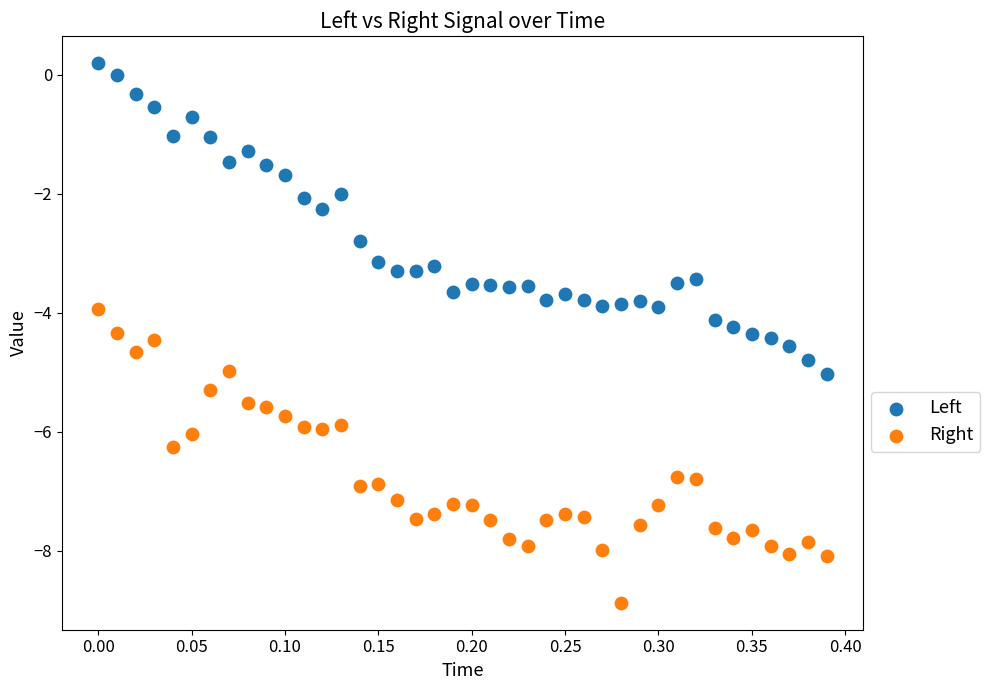

Across all data points, what is the range of Y values (max minus min)?

9.1